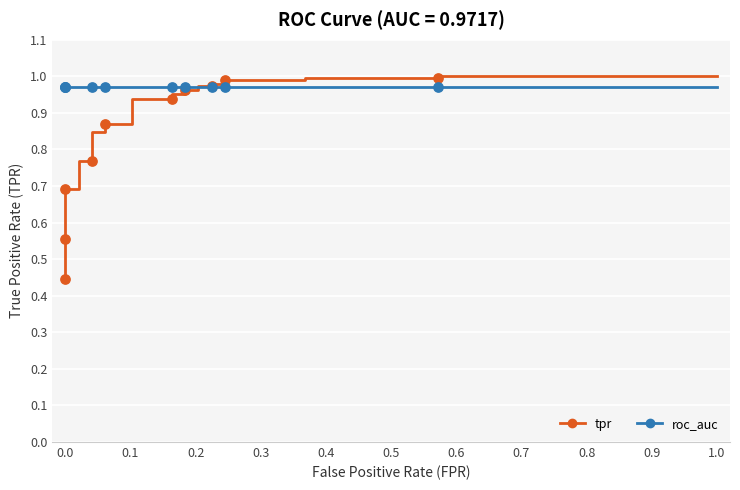

Which series has the widest spread of Y values?

tpr